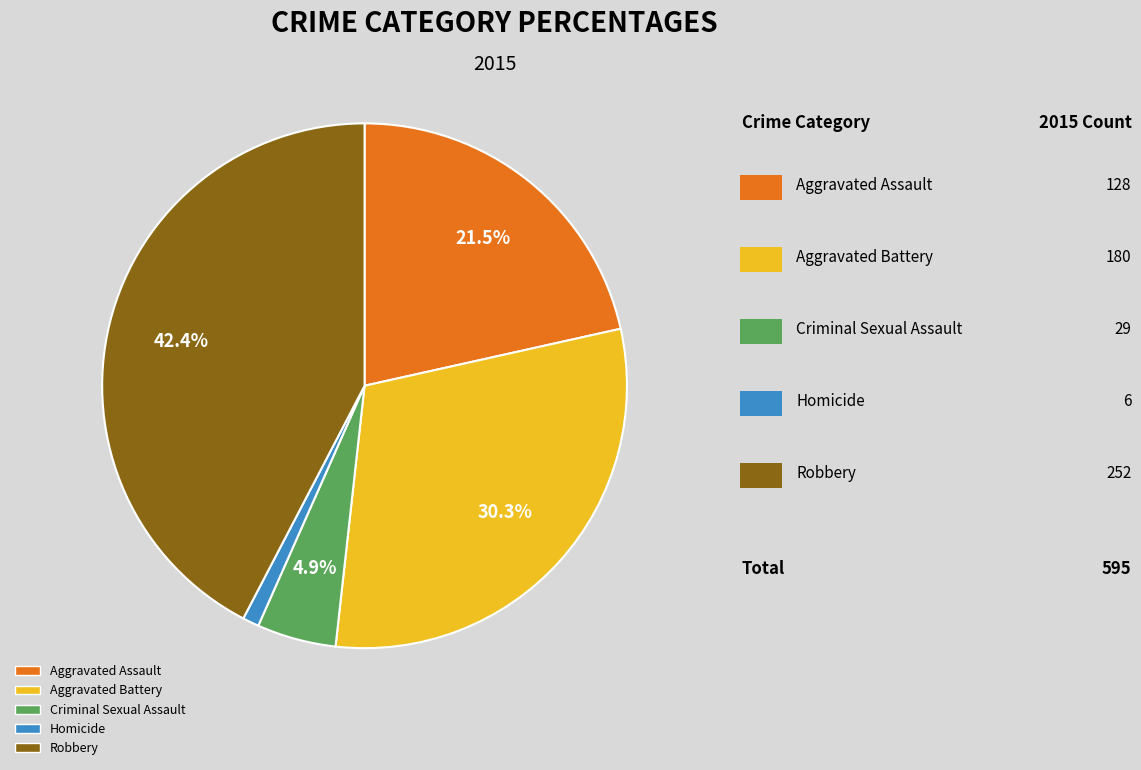

How many segments does this pie chart have?

5